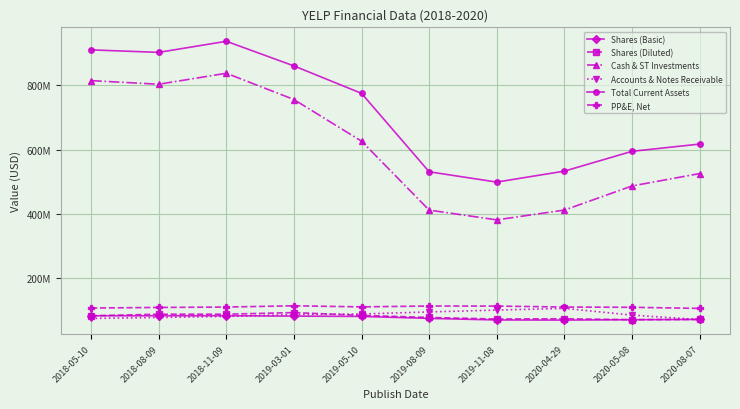

The Shares (Basic) series shows 70.4 at 2020-04-29. True or false?

True